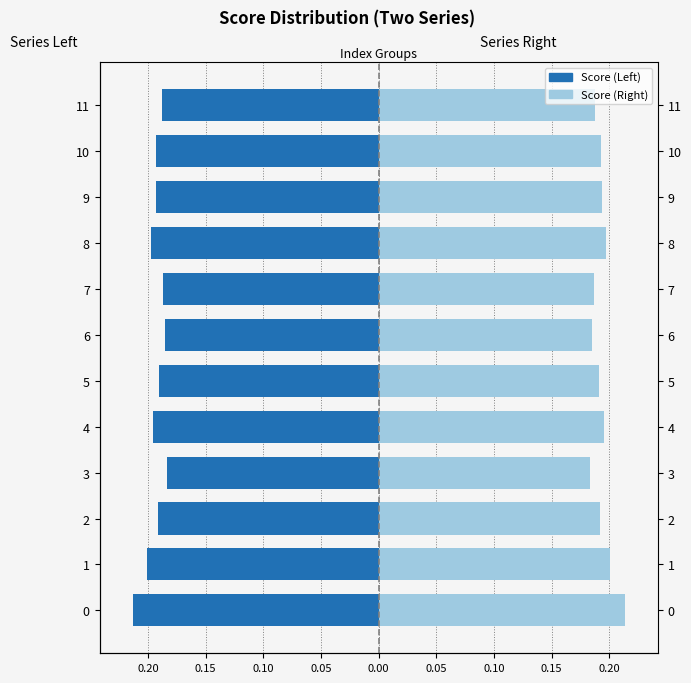

True or false: Score (Right) has a value of 0.2 at 7.

True